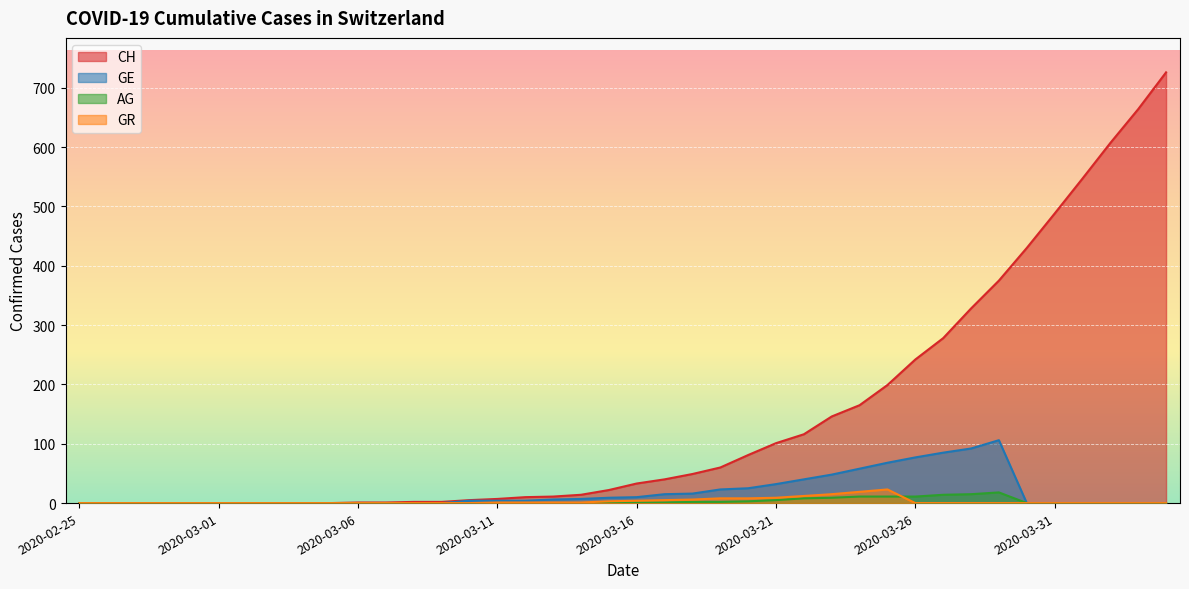

What is the maximum value shown in the chart?

726